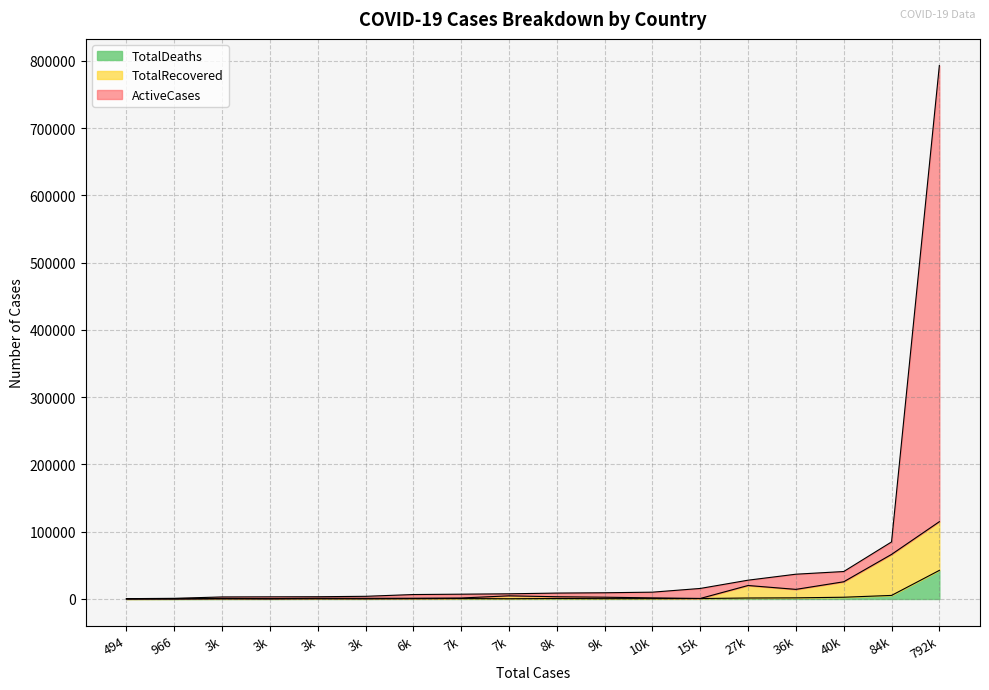

List the series in order of their overall mean, highest first.

ActiveCases, TotalRecovered, TotalDeaths